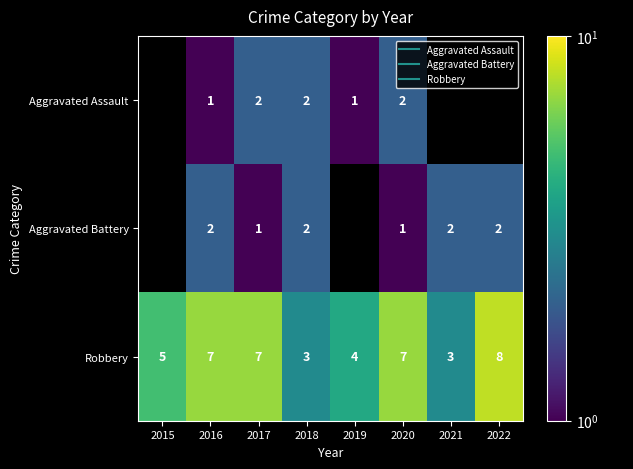

What is the greatest value displayed?

8.0